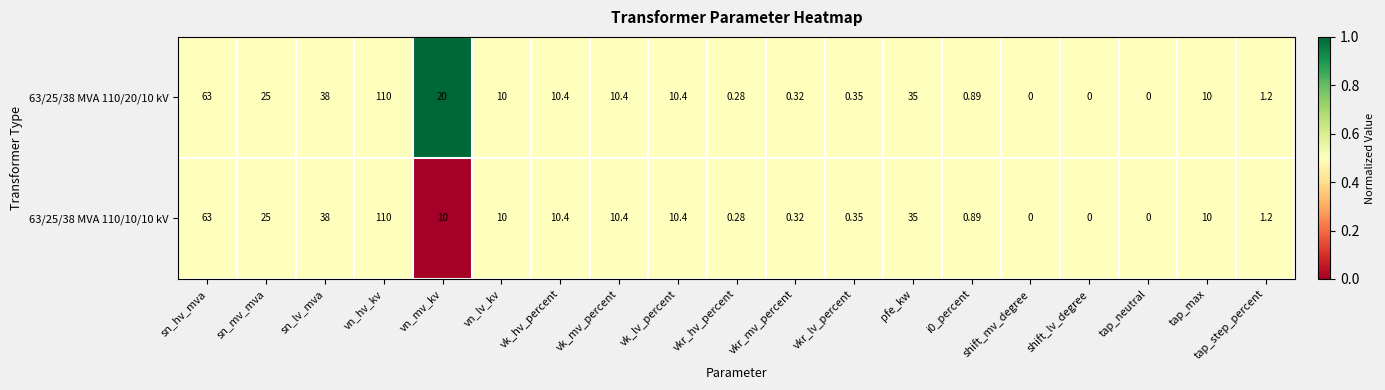

At which label does 63/25/38 MVA 110/10/10 kV reach its peak?

vn_hv_kv